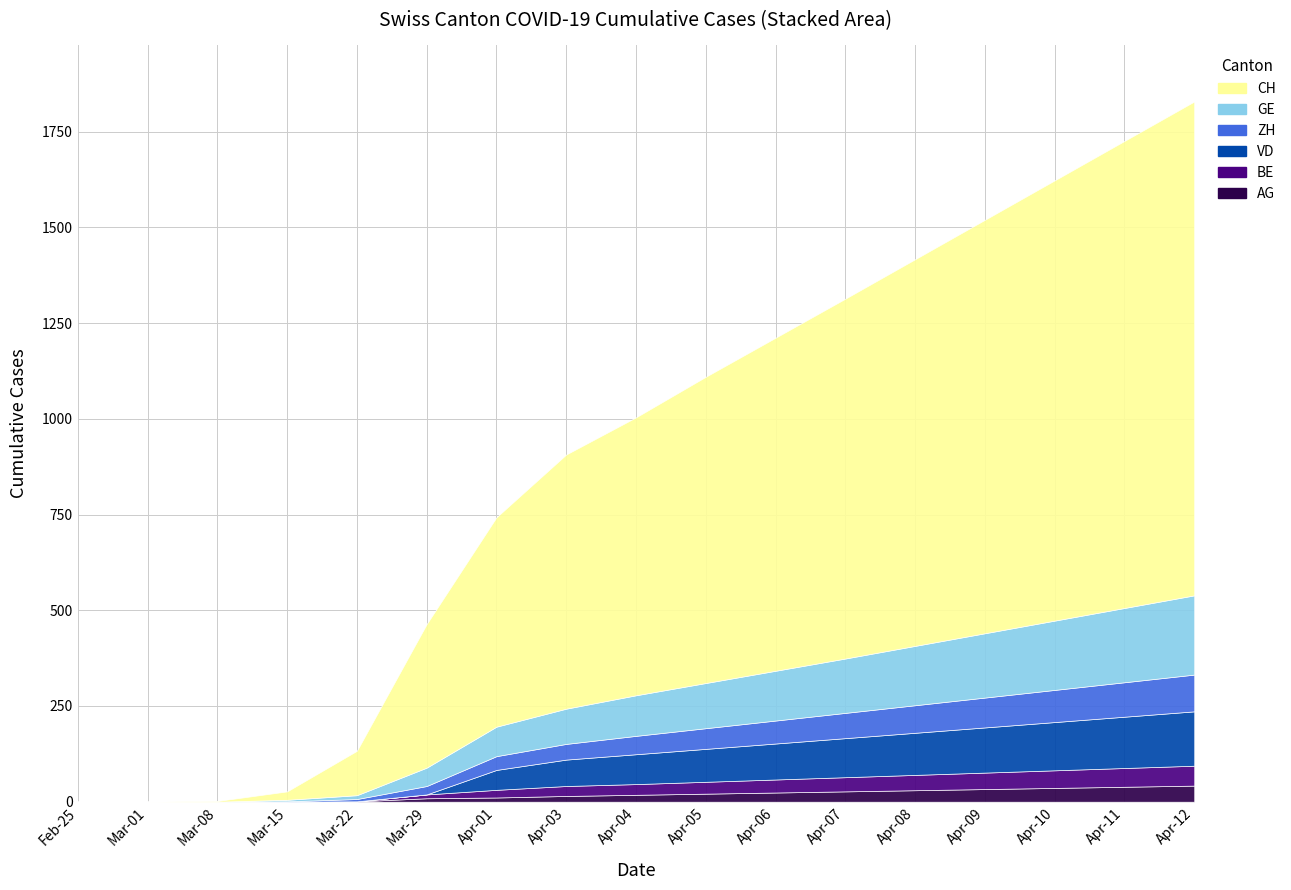

How many times do VD and ZH cross each other?

1